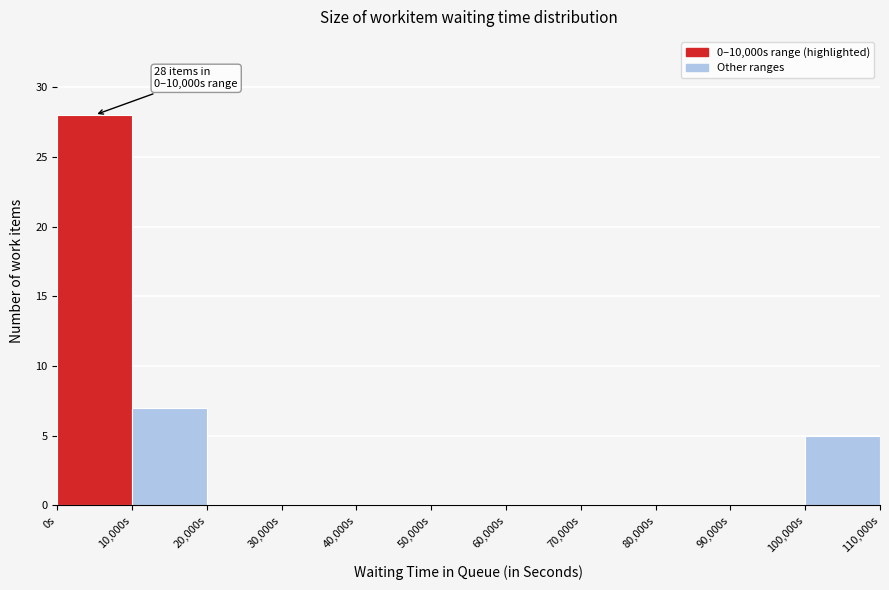

Over which range of the x-axis is the bar tallest?

0 to 10000